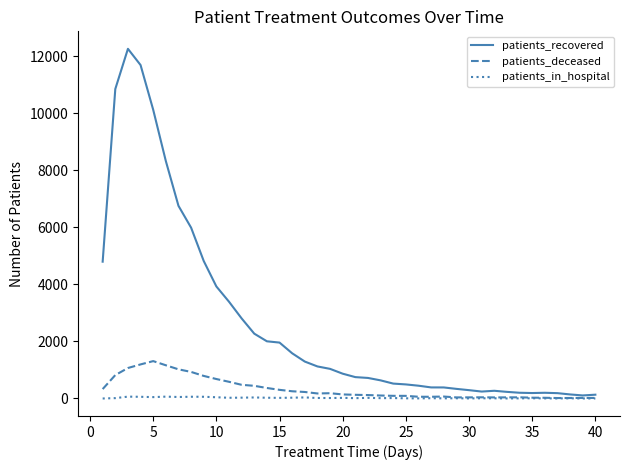

List the series in order of their peak value, highest first.

patients_recovered, patients_deceased, patients_in_hospital